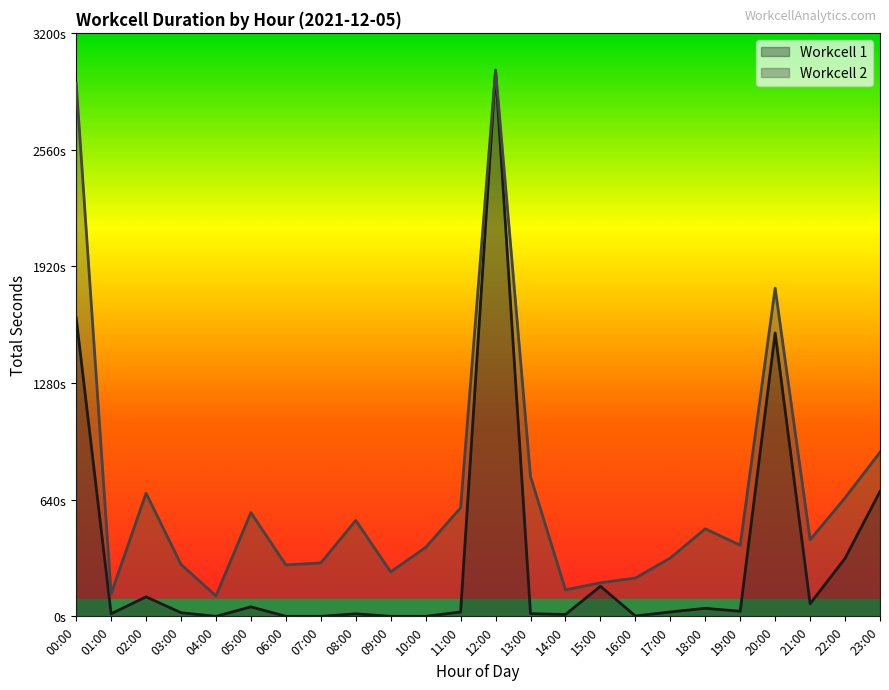

What is the value of the Workcell 2 point at the 8th from the left?

293